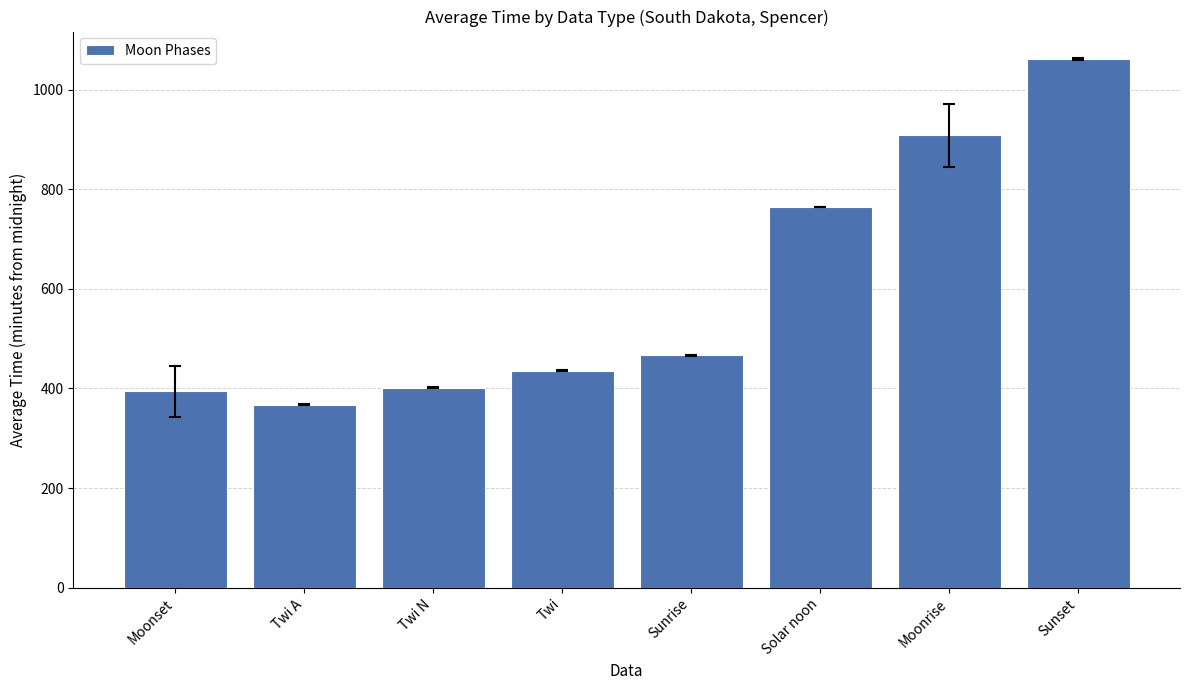

What value does the data have at Moonset?

394.8